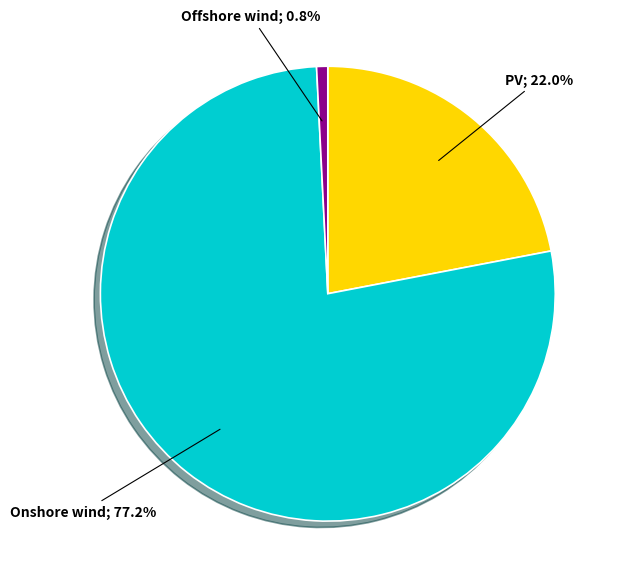

Does any single category account for the majority?

Yes